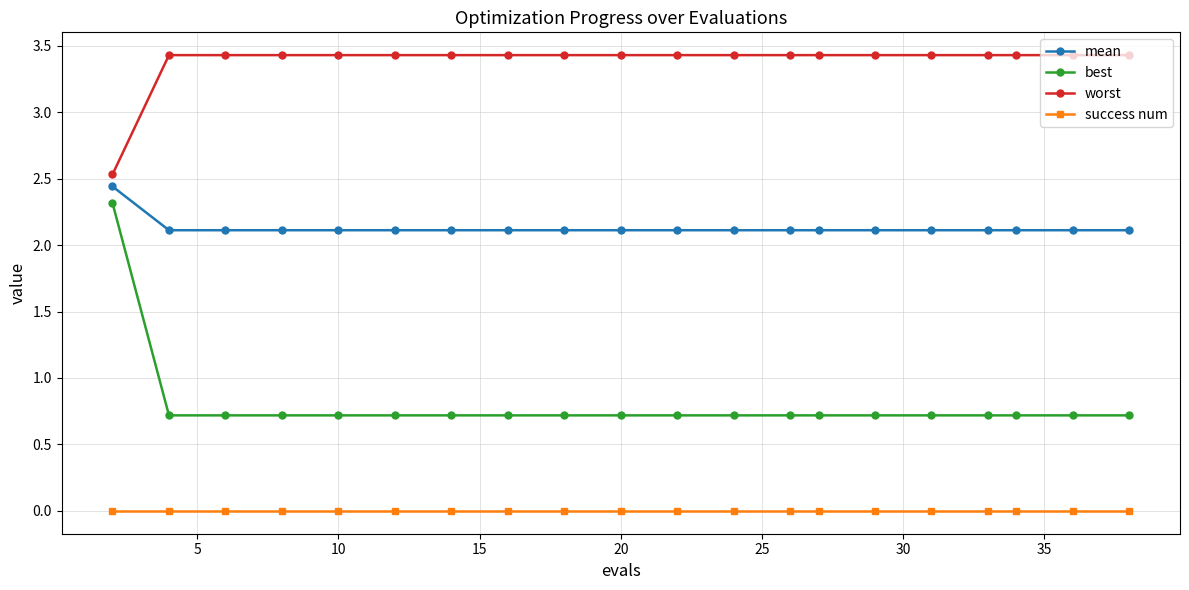

At how many categories does at least one series exceed 1?

20